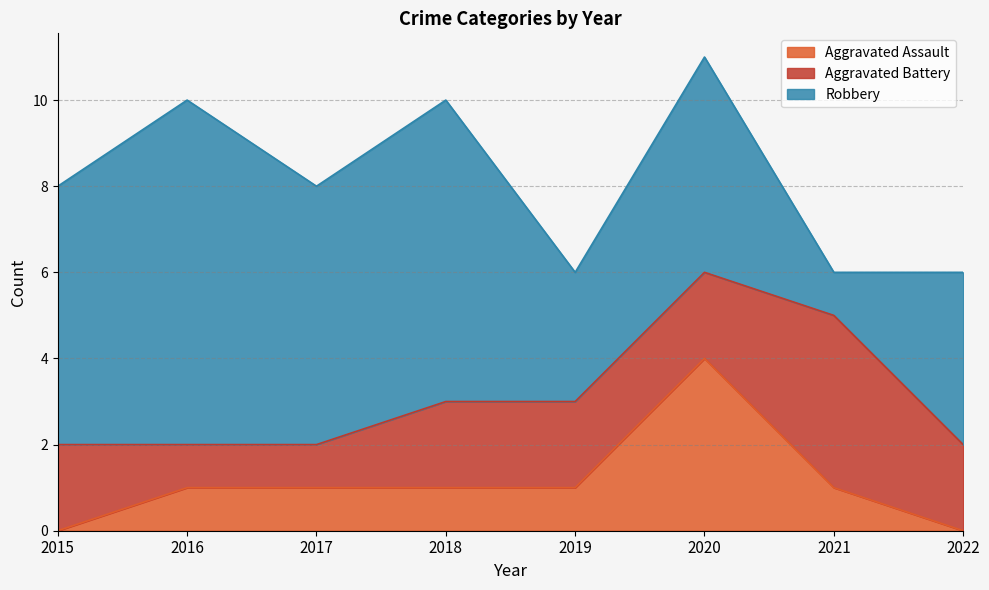

Which series changed the most between 2018 and 2020?

Aggravated Assault